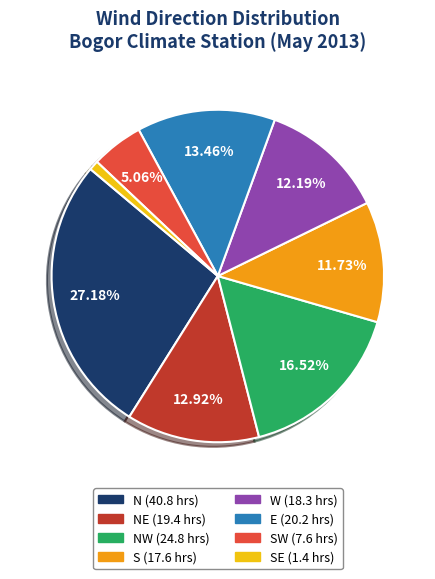

Is there a majority slice in this chart?

No